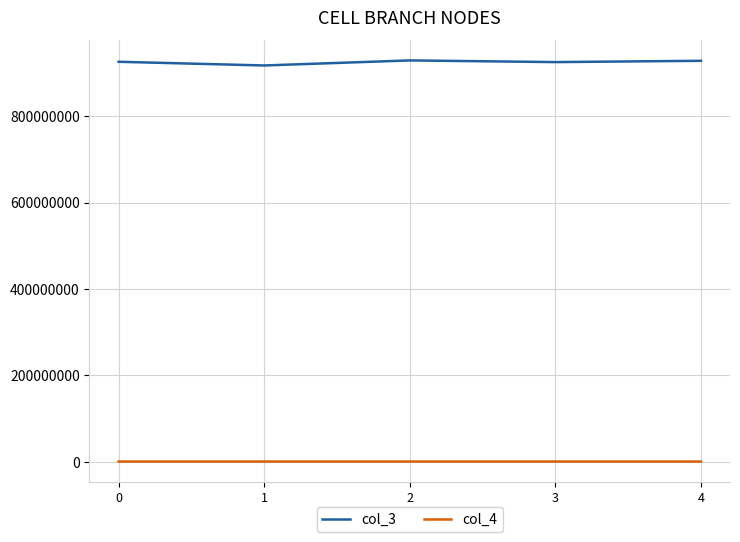

Is it true that col_3 equals 224176463 at 0?

False